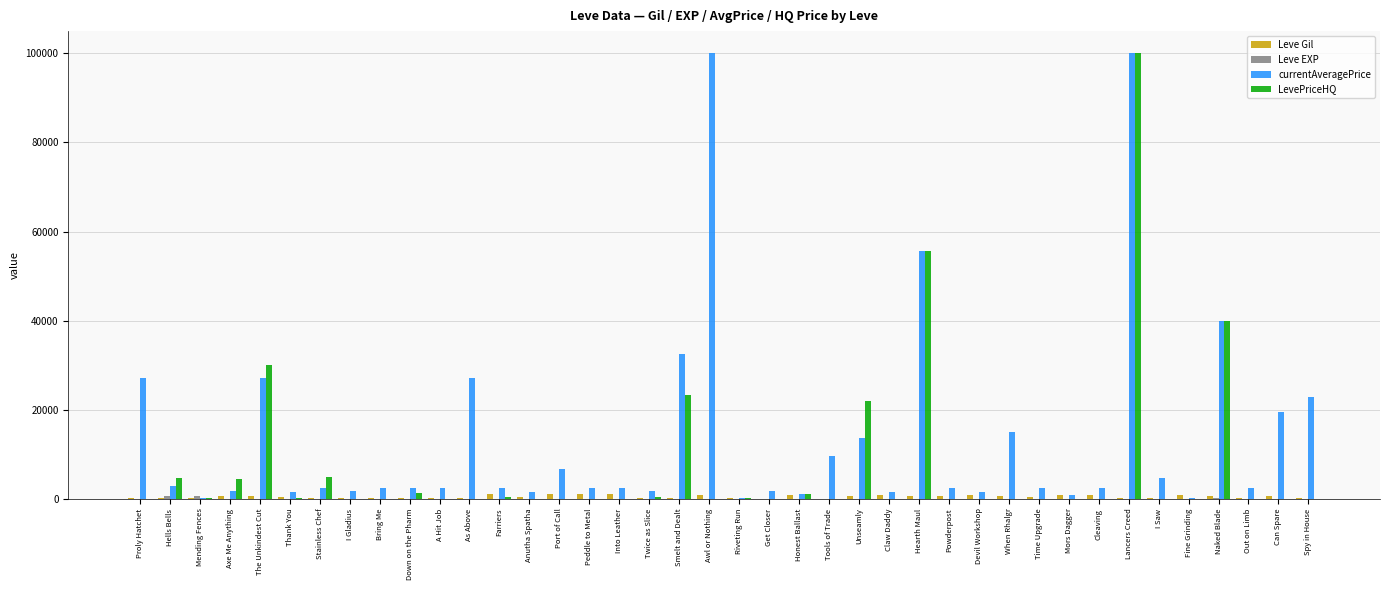

What is the highest value of the LevePriceHQ series?

99995